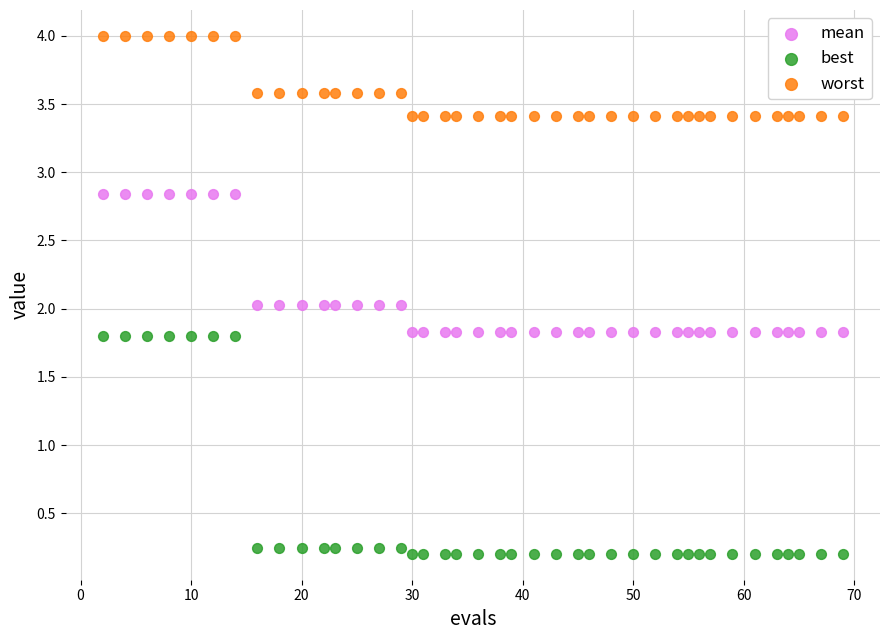

Which series contains the highest Y value?

worst